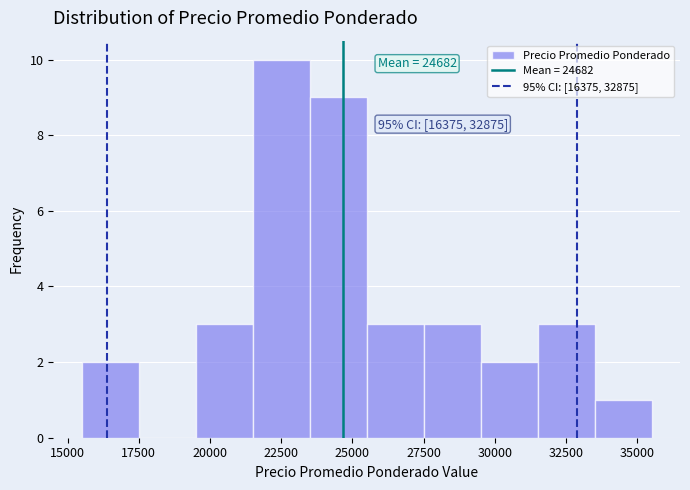

Over which range of the x-axis is the bar tallest?

21500 to 23500